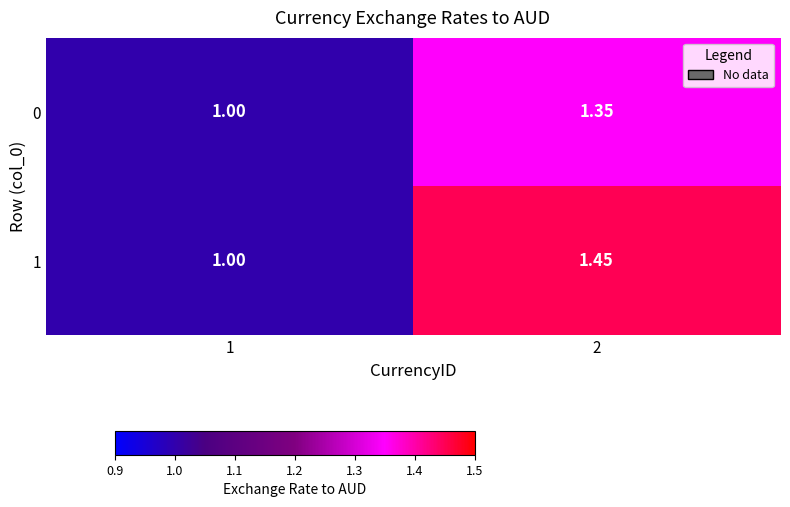

Is the value of 1 at 2 greater than the value of 0 at 1?

Yes